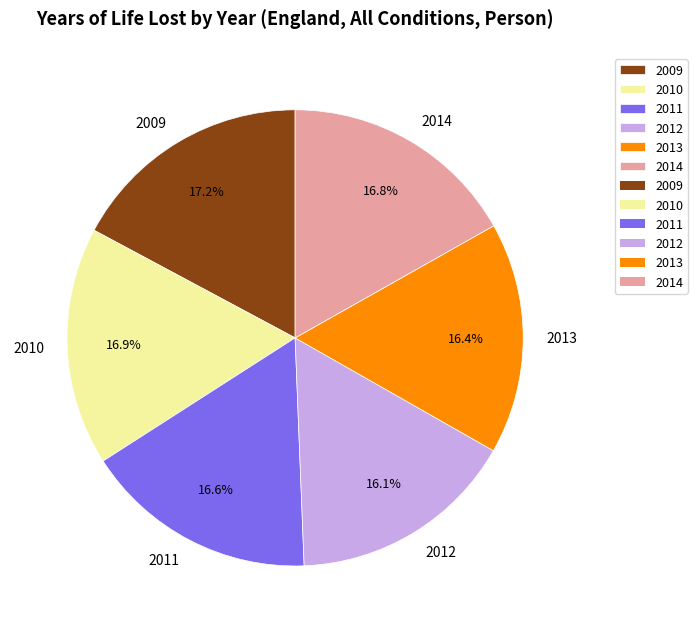

How many segments does this pie chart have?

6